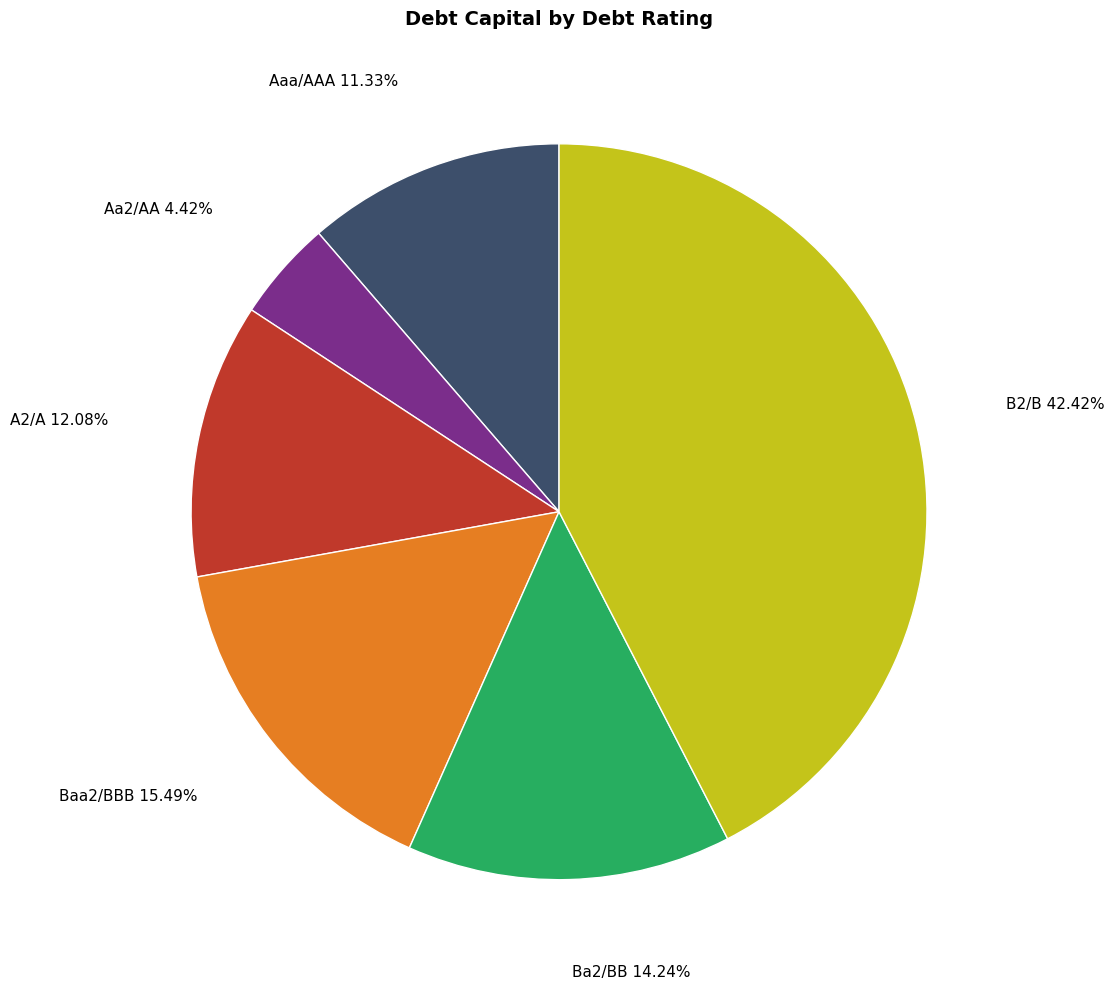

Count the number of slices in the pie.

6